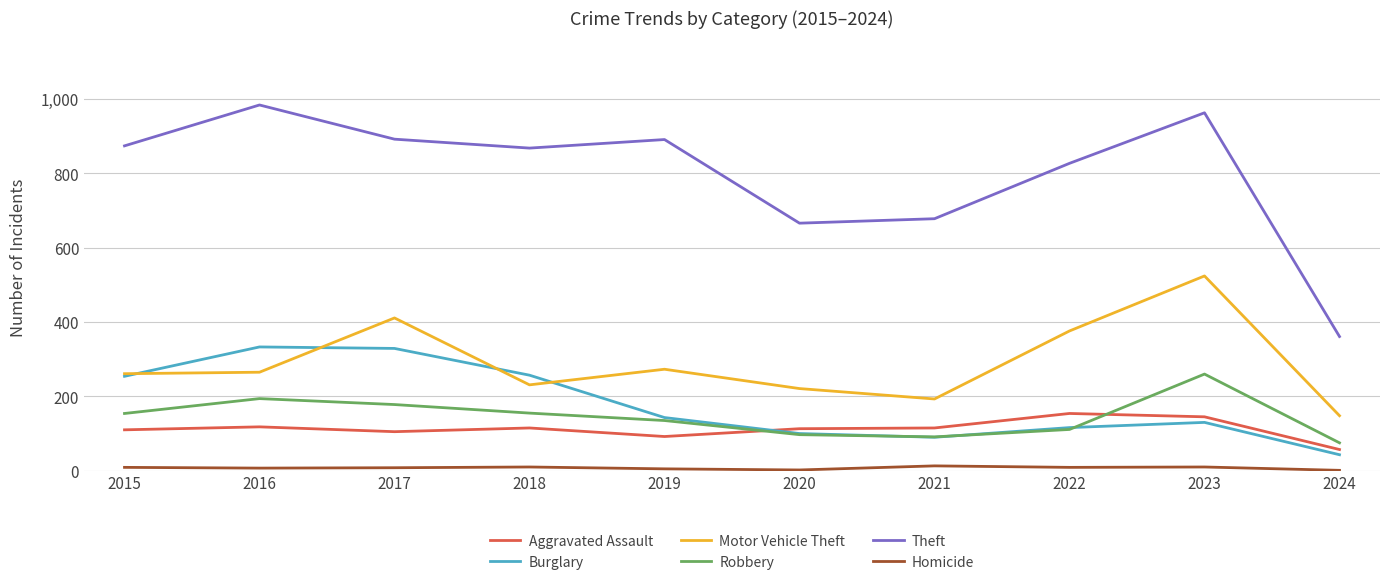

What is the difference between the highest and lowest values at 2018?

858